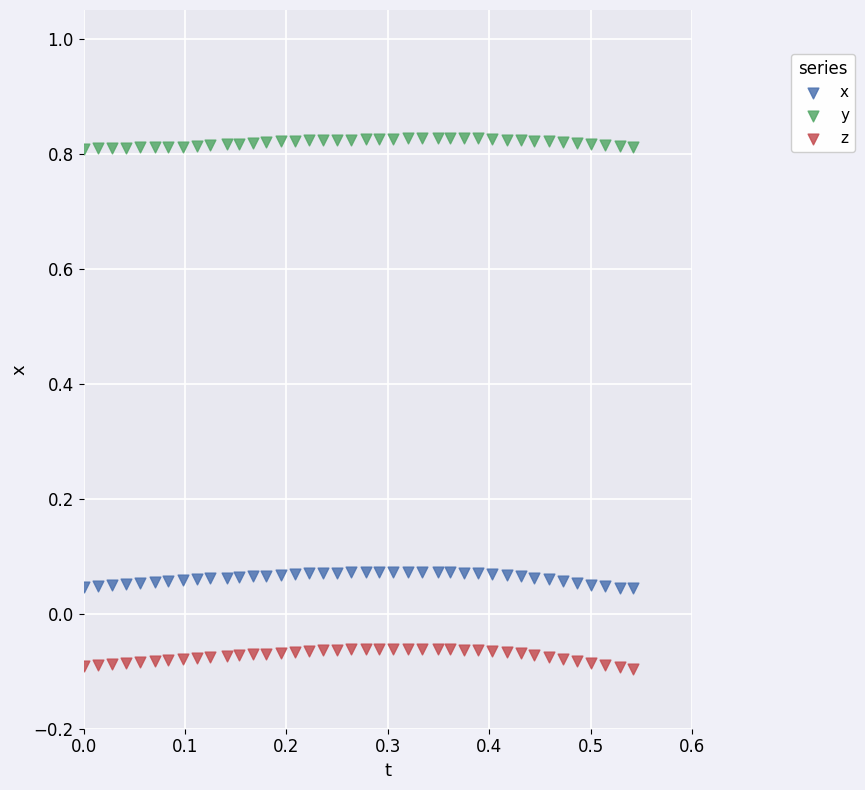

Which series reaches the maximum Y coordinate?

y